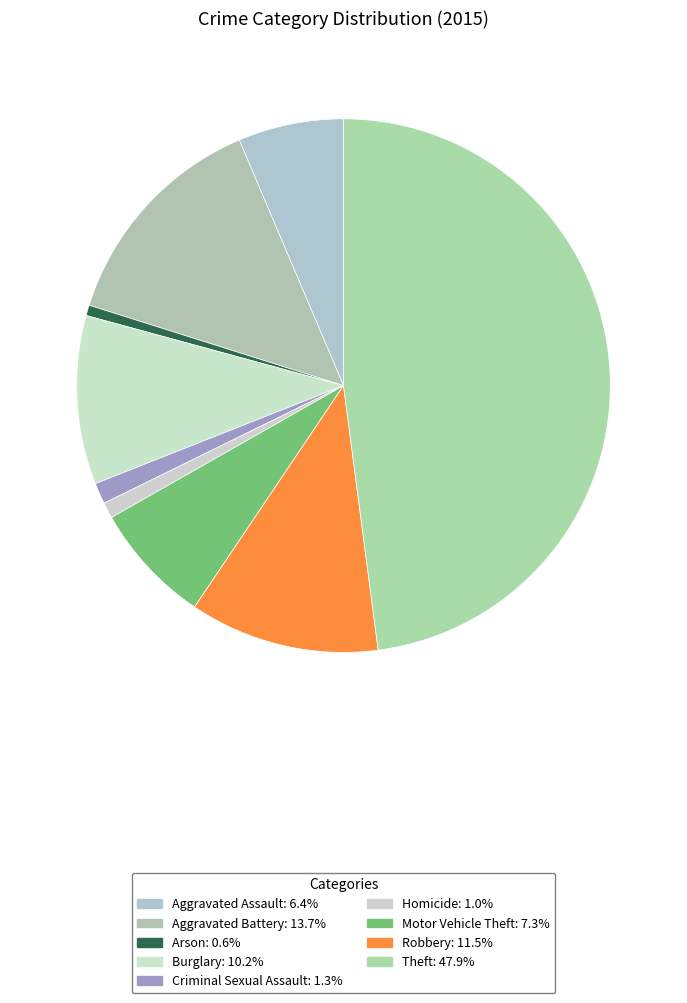

Does Robbery represent more than half of the total?

No